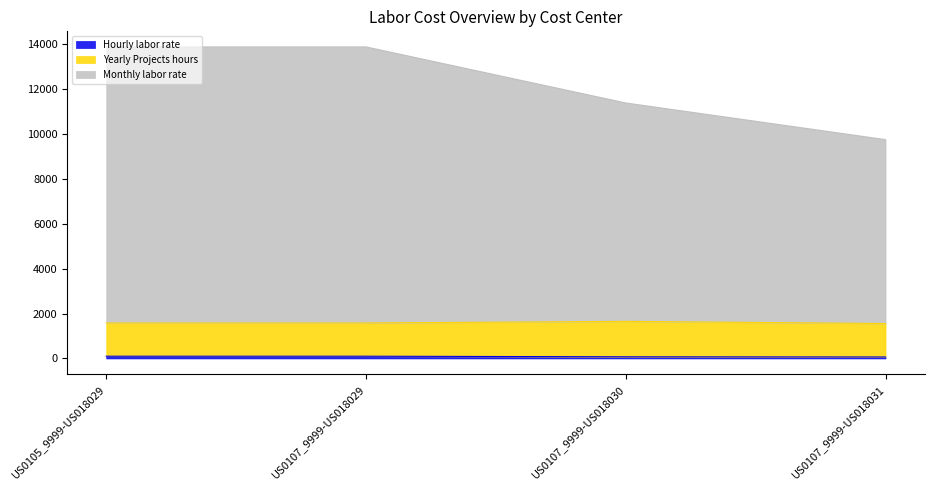

What is the difference between the Monthly labor rate values at US0107_9999-US018031 and US0105_9999-US018029?

4127.8